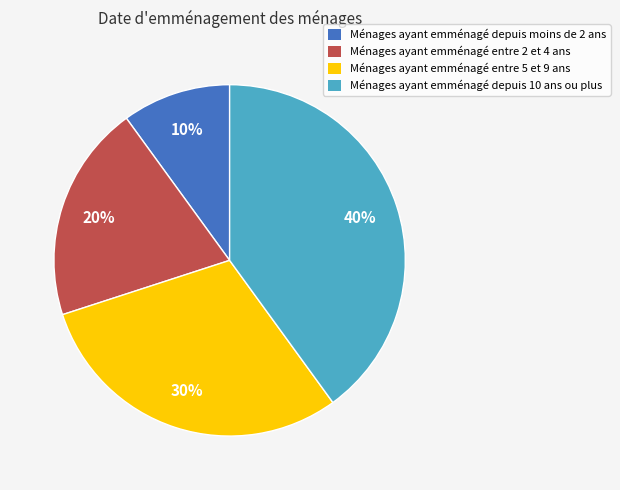

To the nearest percent, what is the difference between the largest and smallest slice percentages?

30%